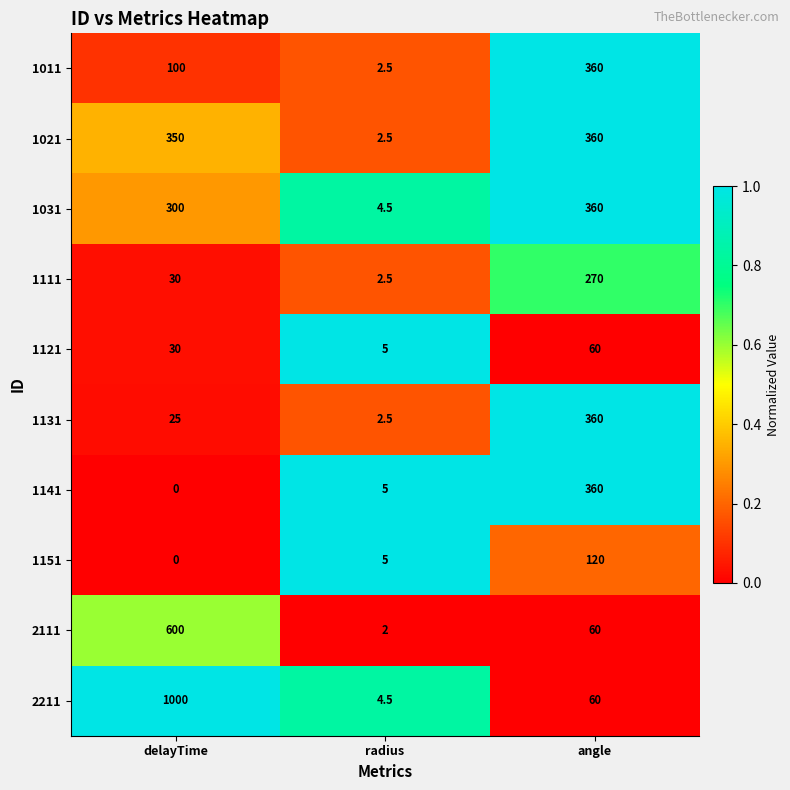

List the labels in order of 1021 value, smallest first.

radius, delayTime, angle